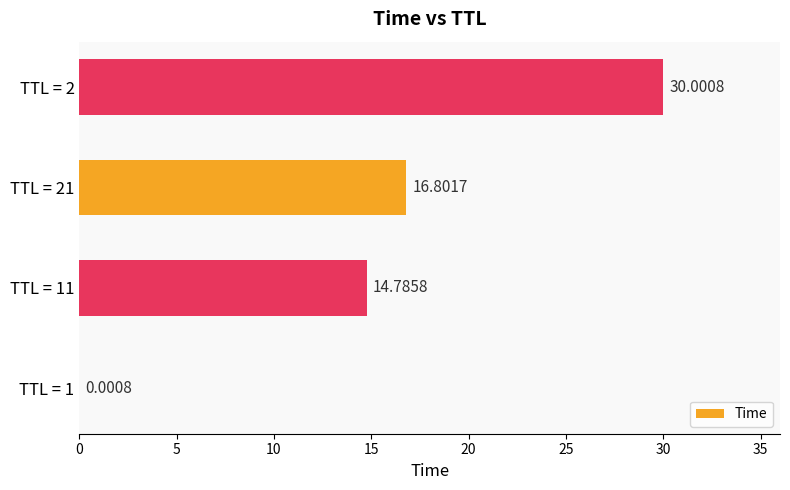

What is the sum of the values at TTL = 11 and TTL = 2?

44.8